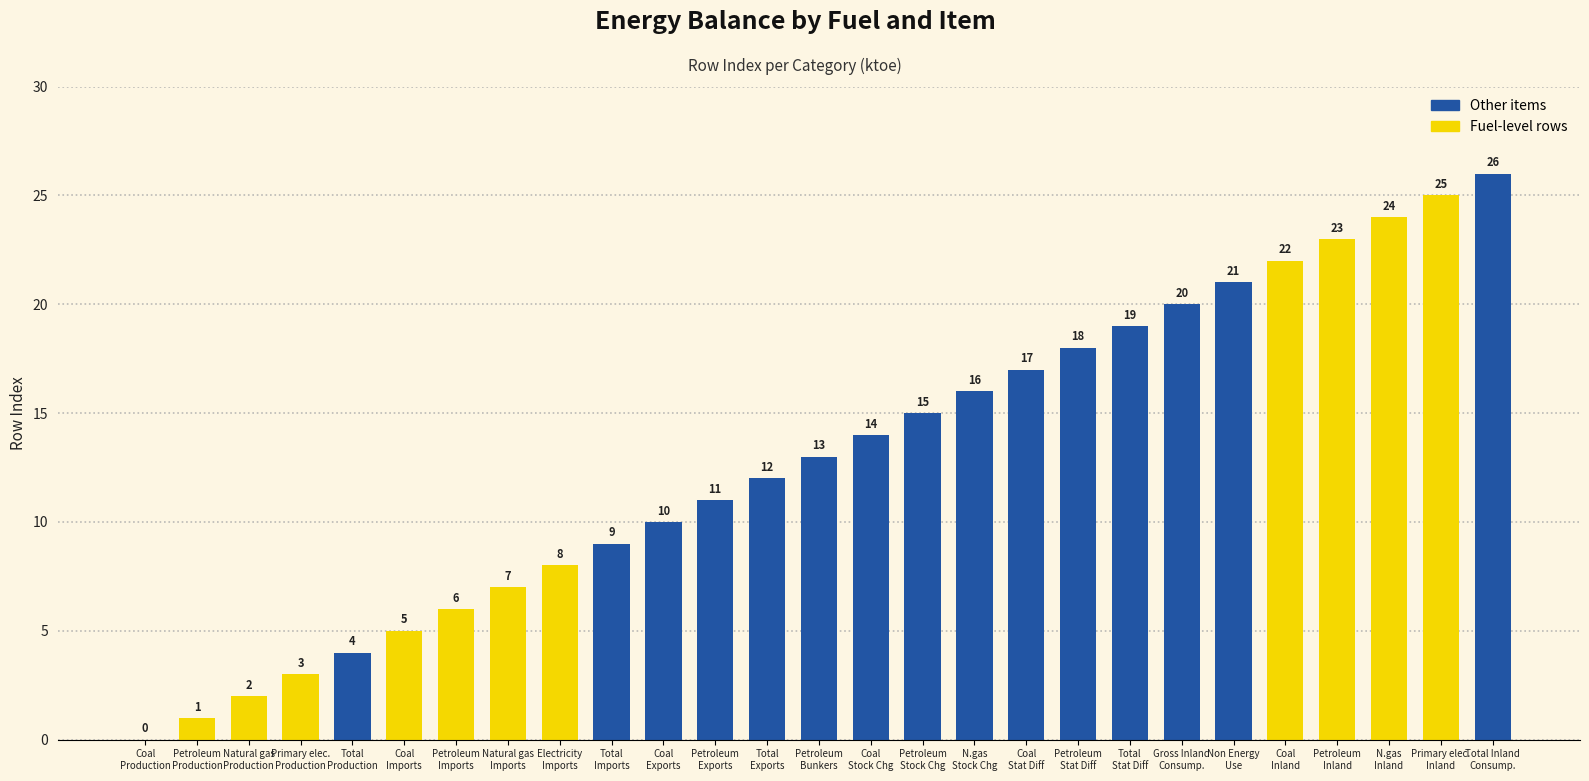

What is the maximum value shown in the chart?

26